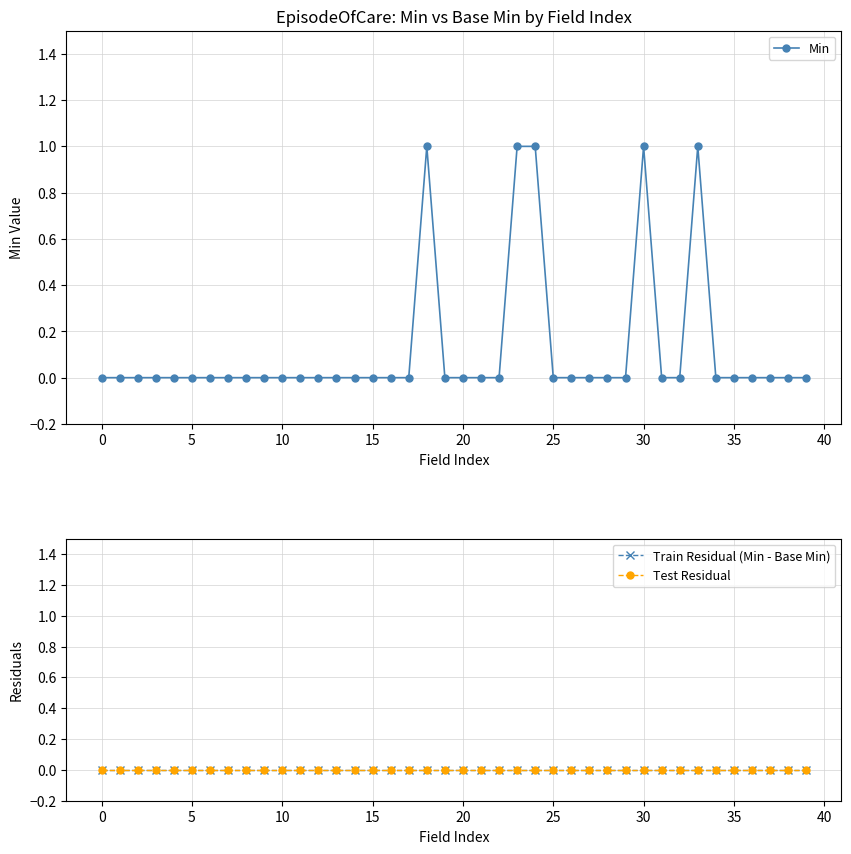

Is it true that Min equals 0 at 5?

True